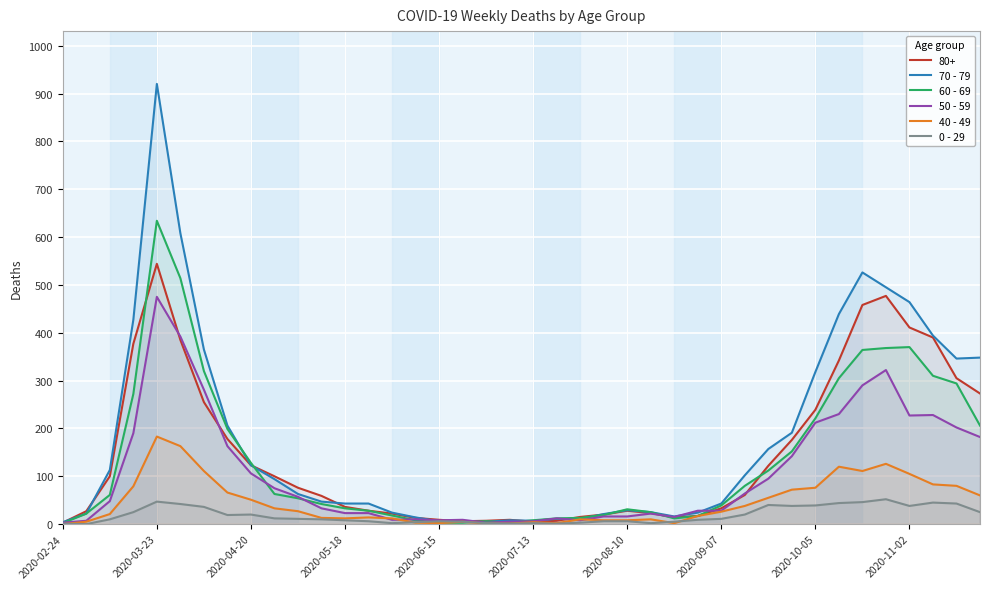

List the series in order of their peak value, lowest first.

0 - 29, 40 - 49, 50 - 59, 80+, 60 - 69, 70 - 79